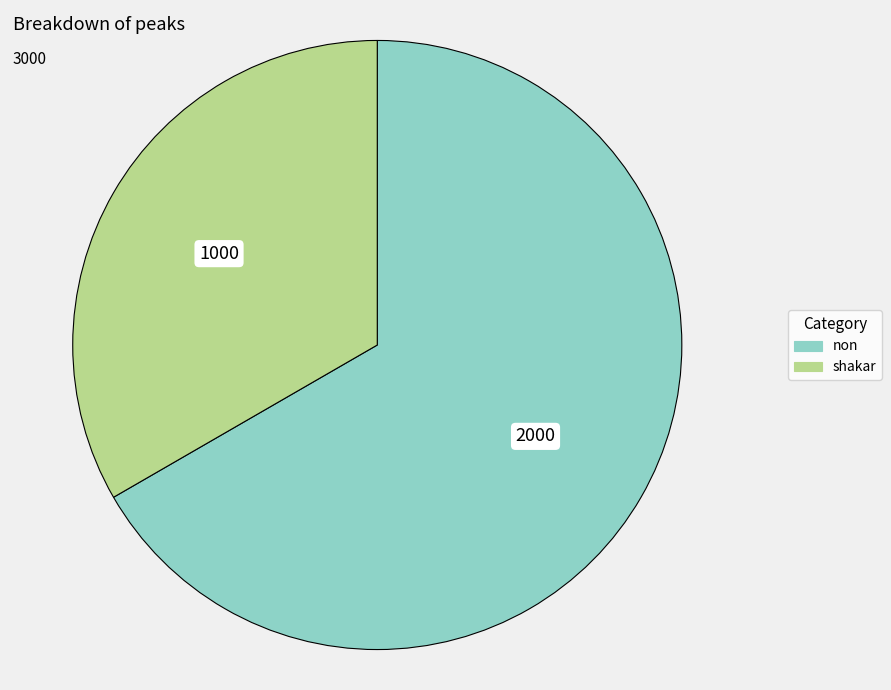

True or false: shakar accounts for 33% of the total.

True